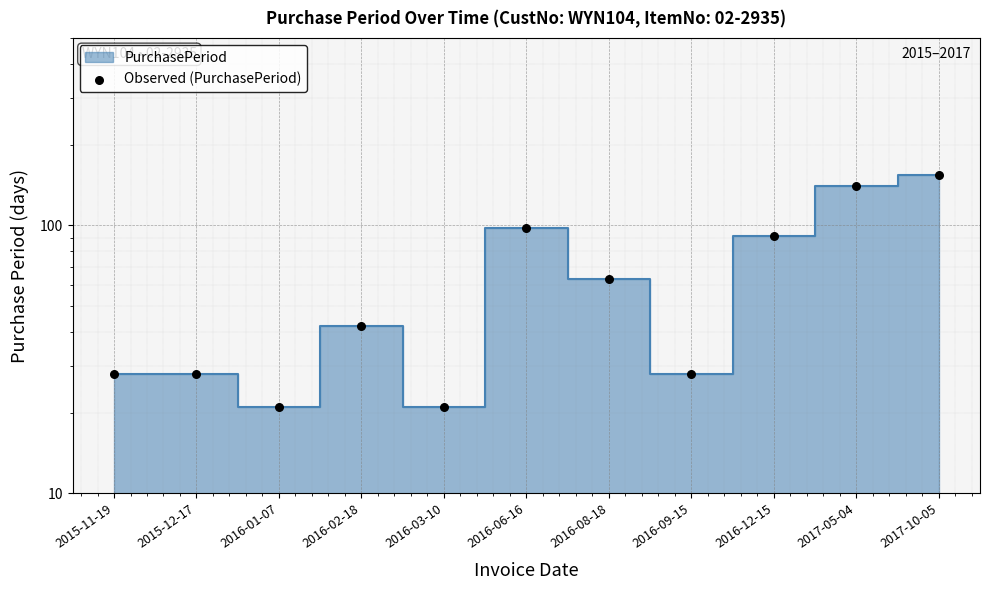

Approximately how many times larger is the value at 2015-11-19 compared to 2016-09-15?

1.0